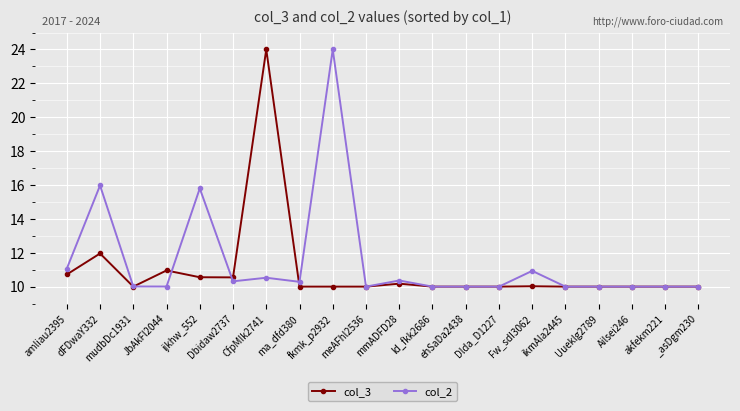

What is the minimum value shown in the chart?

10.0